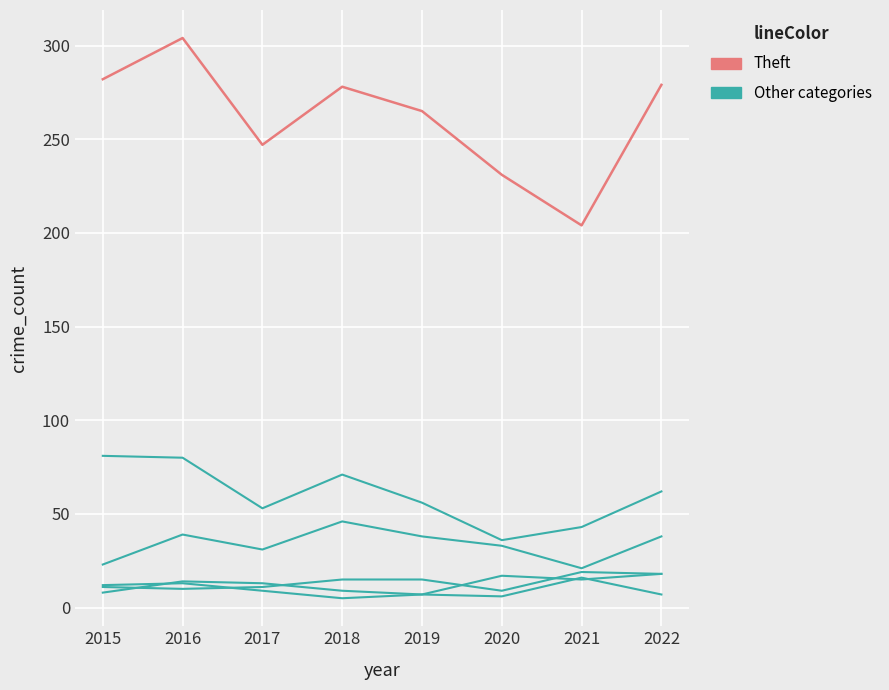

How many lines are shown in the chart?

6